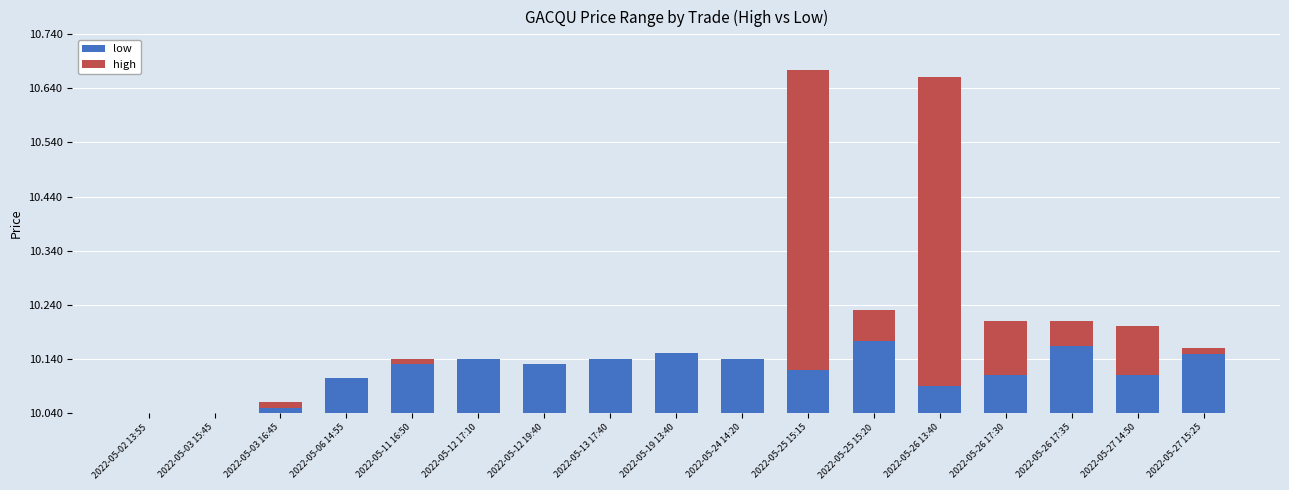

Does the chart contain stacked bars?

Yes